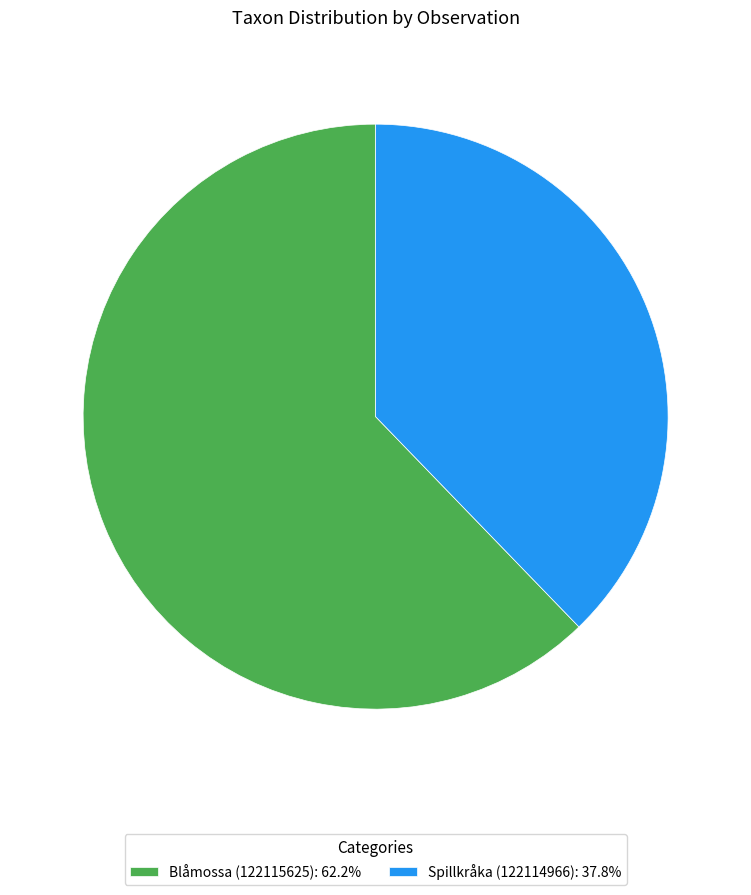

Approximately how many times larger is the value at Spillkråka (122114966) compared to Blåmossa (122115625)?

0.6